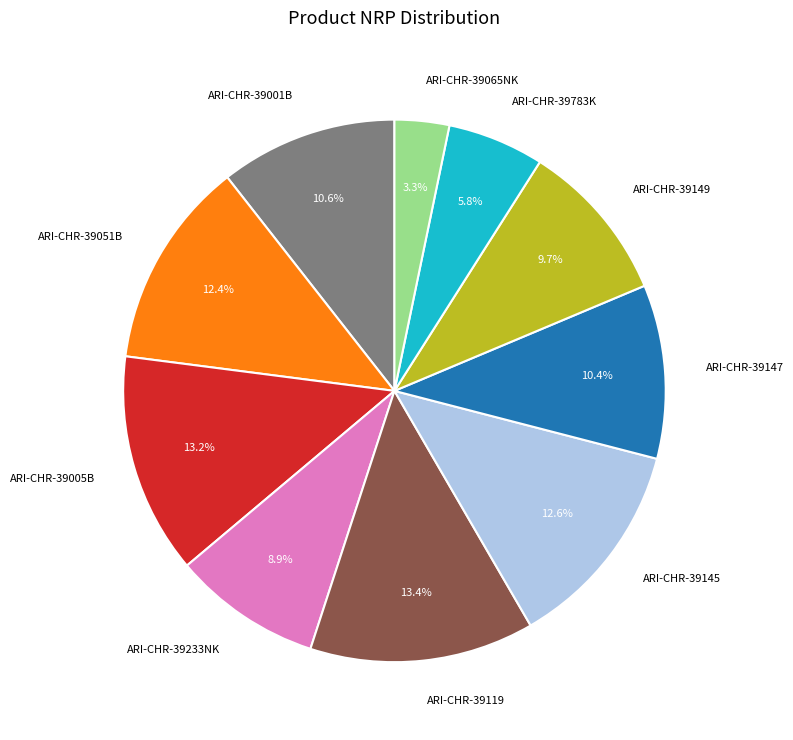

Which has a higher value, ARI-CHR-39005B or ARI-CHR-39145?

ARI-CHR-39005B